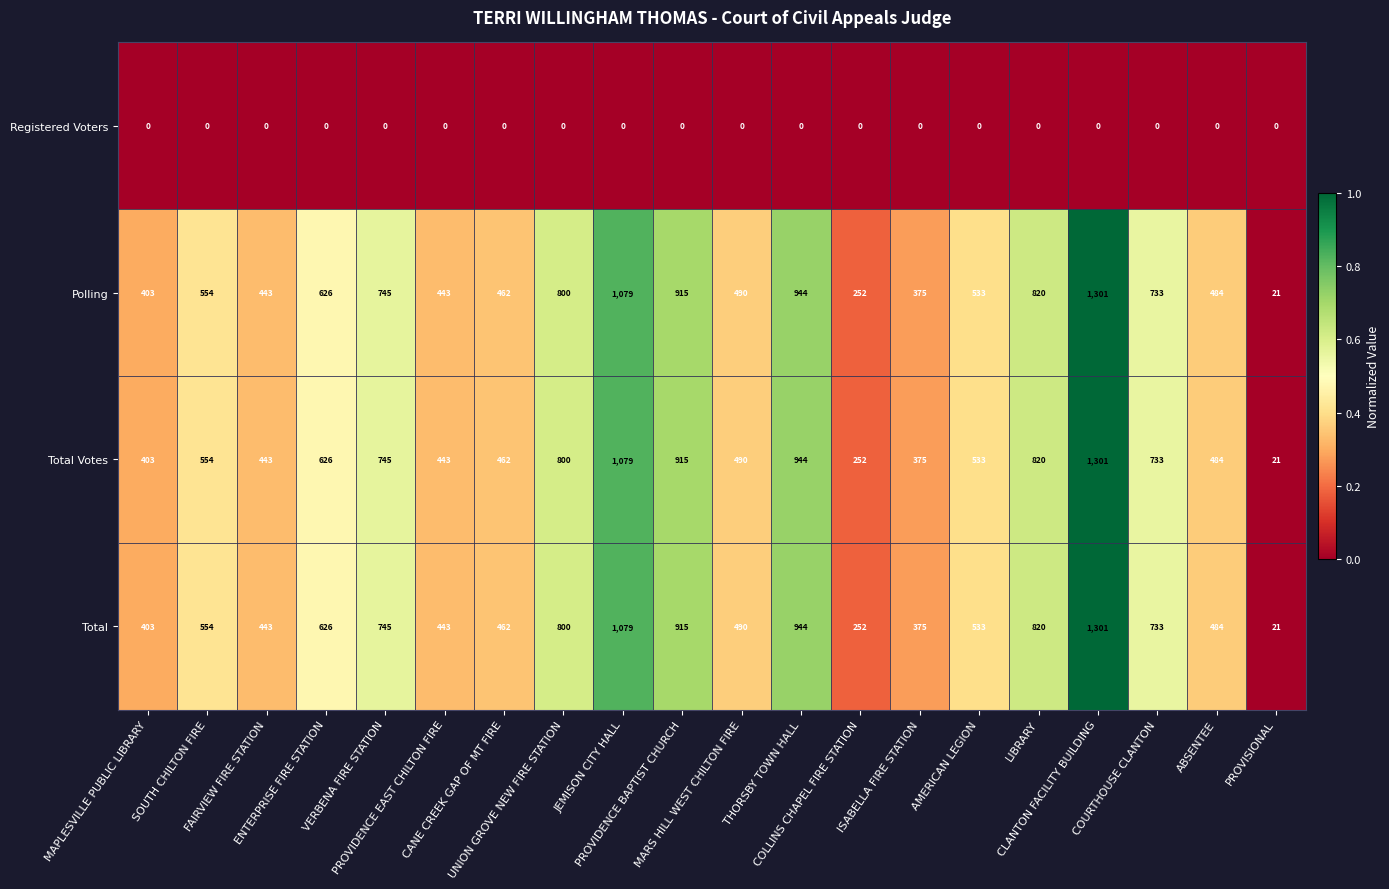

What is the difference between the maximum and second lowest values in the Total series?

1049